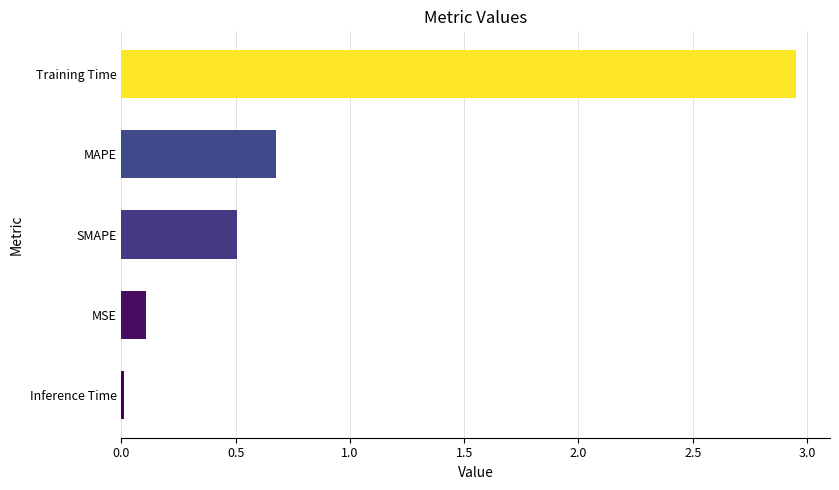

What is the sum of all values?

4.3